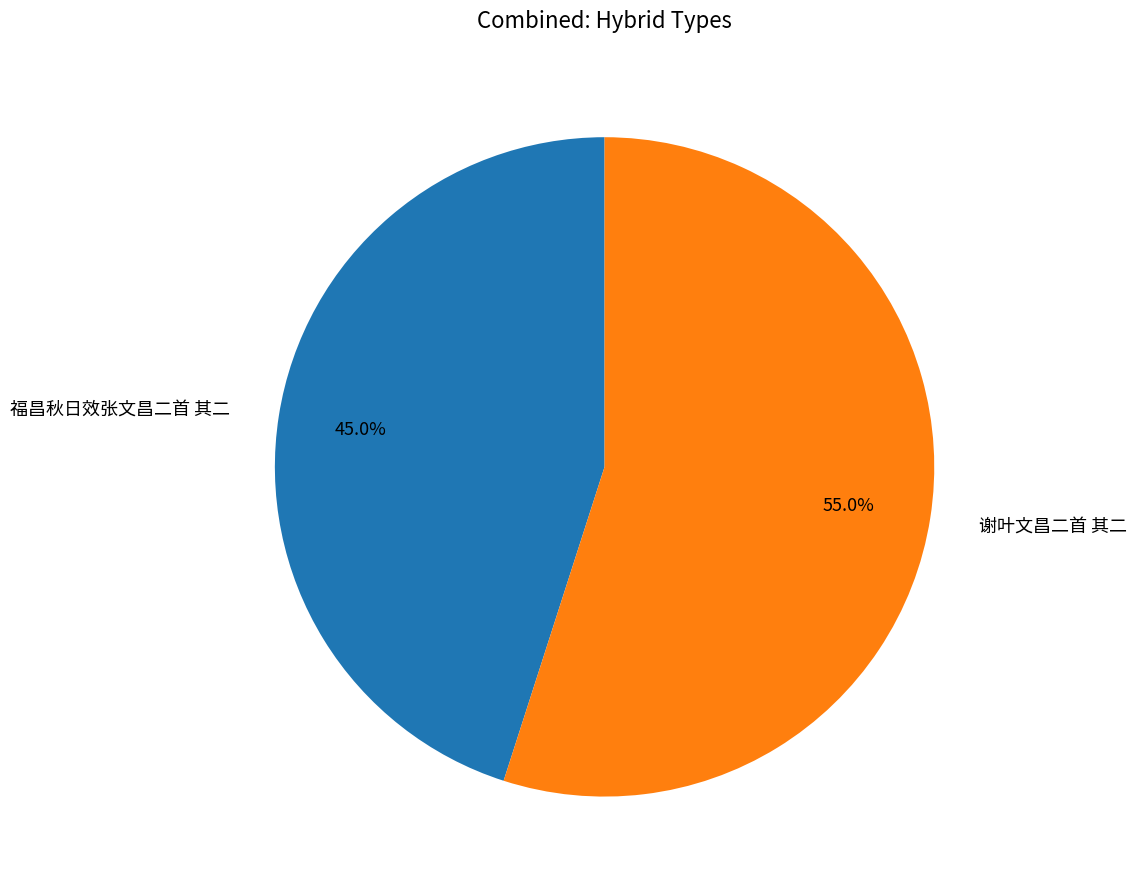

Between 福昌秋日效张文昌二首 其二 and 谢叶文昌二首 其二, which is larger?

谢叶文昌二首 其二